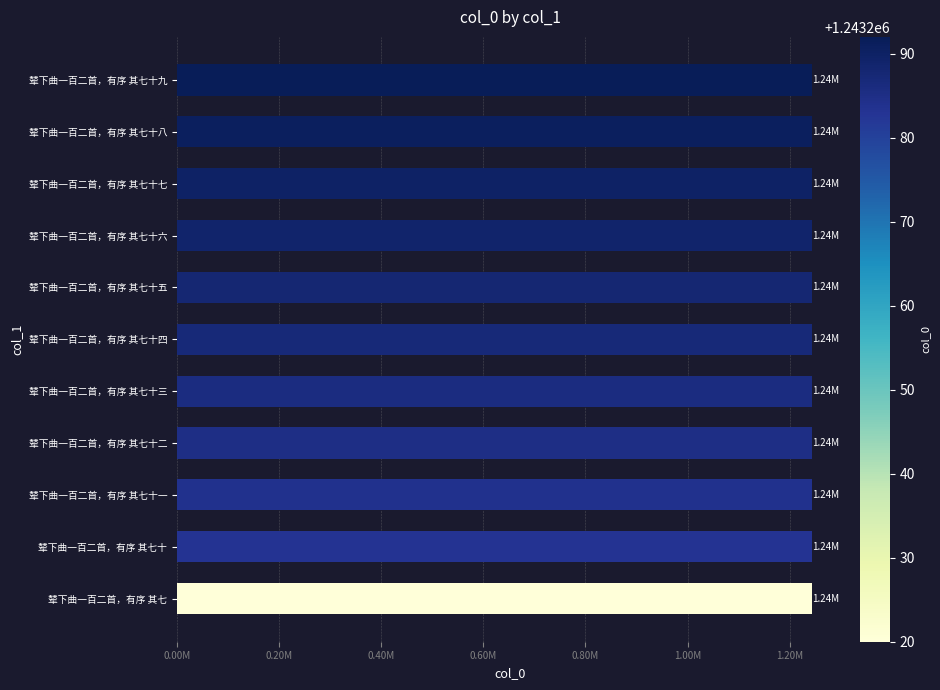

What is the smallest value displayed?

1243220